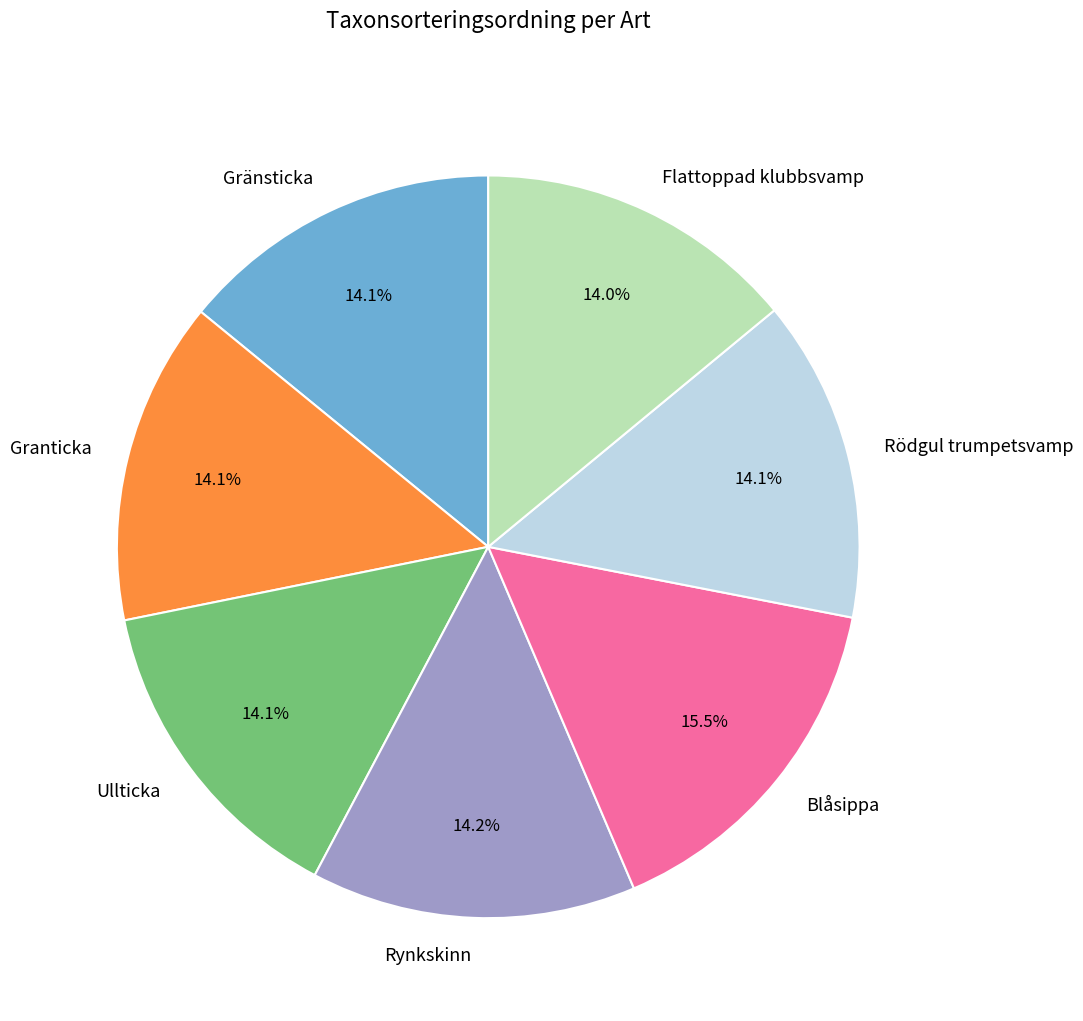

What is the largest slice in the pie chart?

Blåsippa